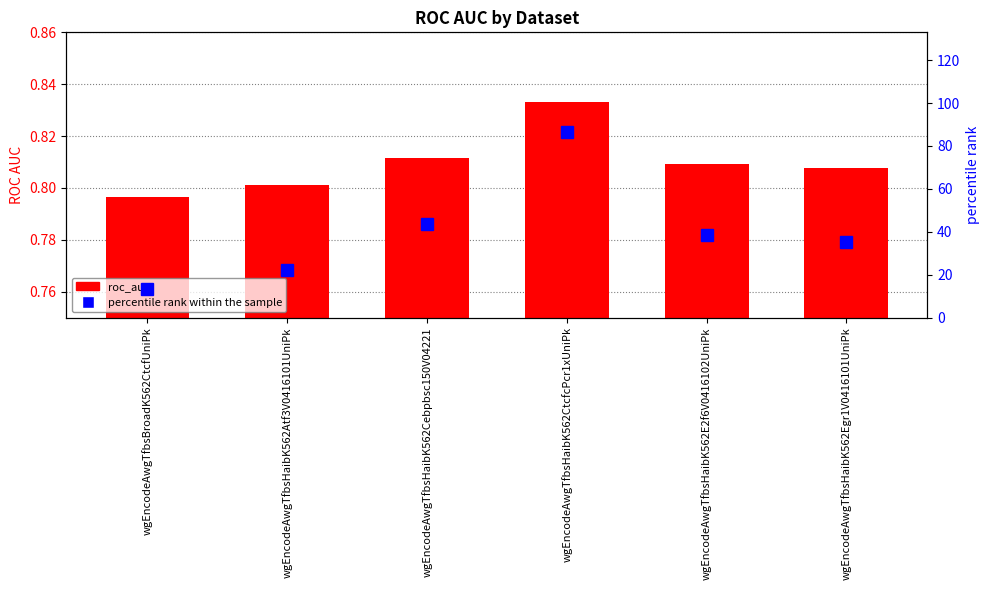

Does the chart contain any negative values?

No